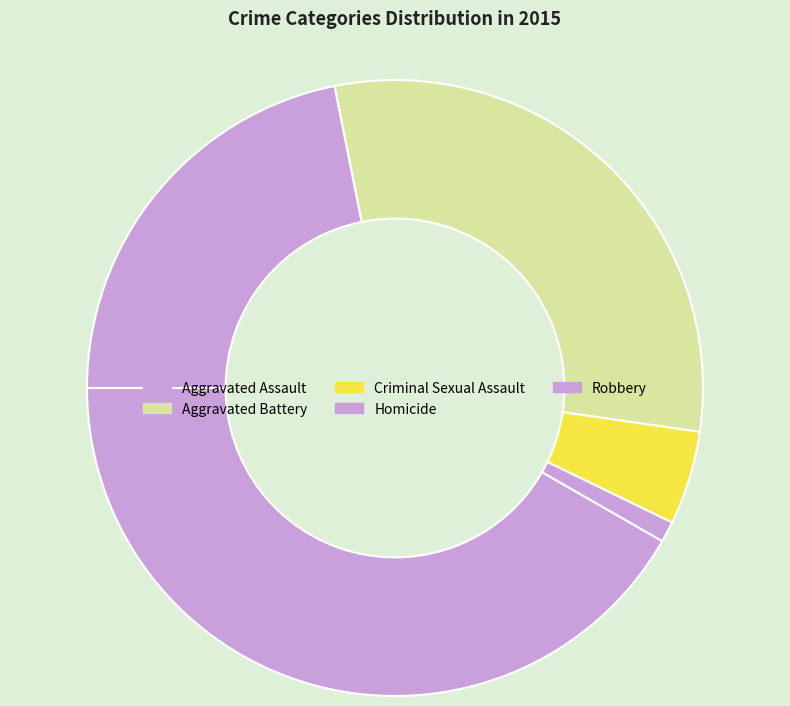

How many slices are in this pie chart?

5